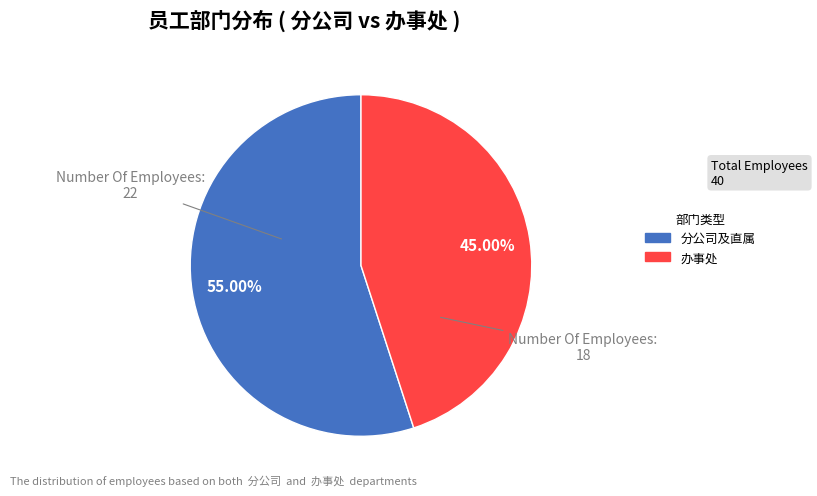

How many slices are in this pie chart?

2